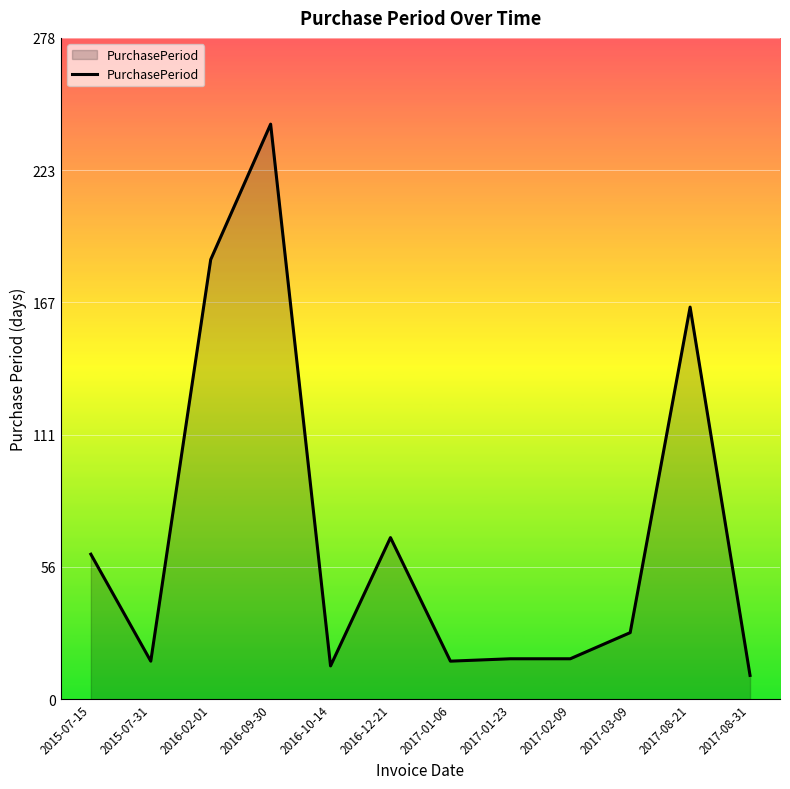

Where does the data first go above 28?

2015-07-15